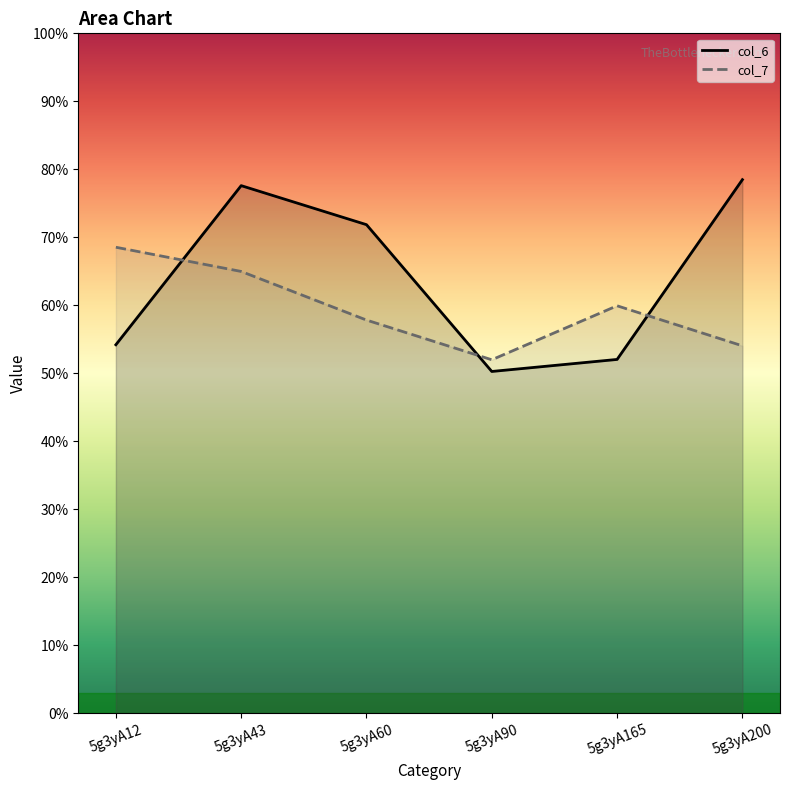

How many interior local peaks does the col_7 series have?

1